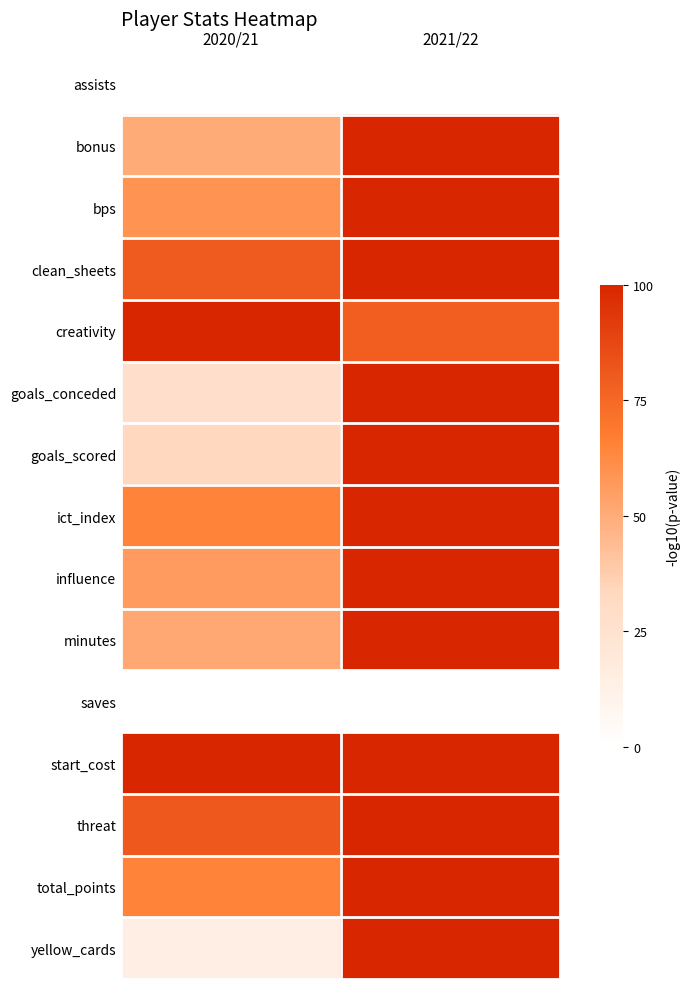

Reading left to right, transcribe all the data shown in this chart.

assists: 2020/21=0.0	2021/22=0.0
bonus: 2020/21=50.0	2021/22=100.0
bps: 2020/21=59.0	2021/22=100.0
clean_sheets: 2020/21=80.0	2021/22=100.0
creativity: 2020/21=100.0	2021/22=78.6
goals_conceded: 2020/21=27.3	2021/22=100.0
goals_scored: 2020/21=33.3	2021/22=100.0
ict_index: 2020/21=65.1	2021/22=100.0
influence: 2020/21=56.2	2021/22=100.0
minutes: 2020/21=51.4	2021/22=100.0
saves: 2020/21=0.0	2021/22=0.0
start_cost: 2020/21=100.0	2021/22=100.0
threat: 2020/21=81.0	2021/22=100.0
total_points: 2020/21=64.9	2021/22=100.0
yellow_cards: 2020/21=14.3	2021/22=100.0